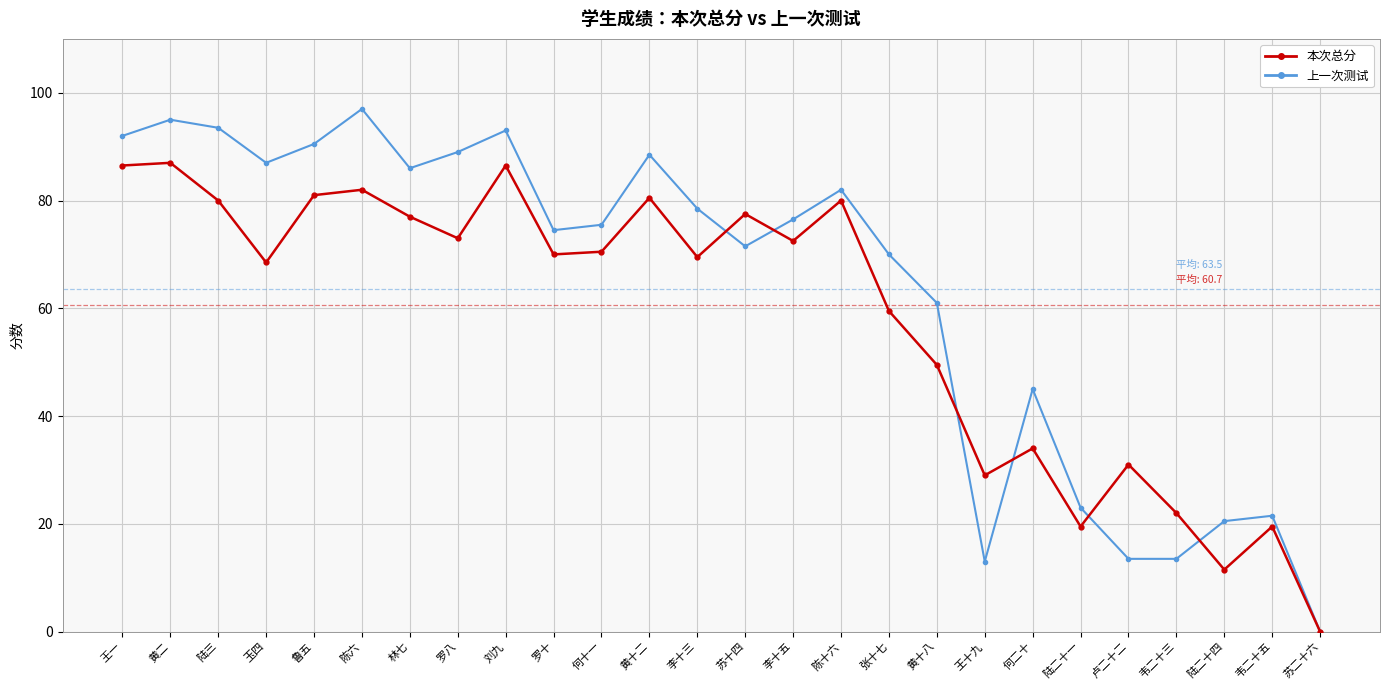

How many data points in 上一次测试 are above 76?

13